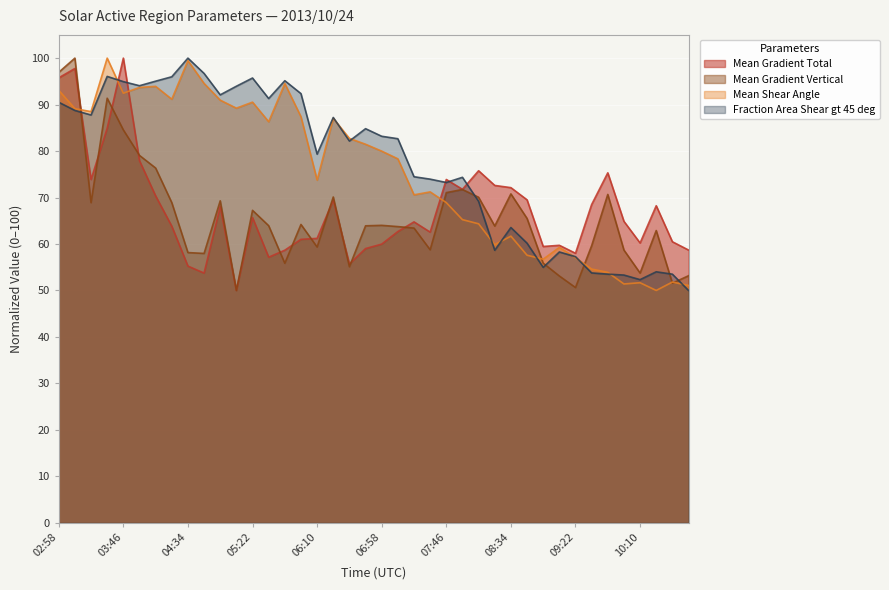

At which category does the chart reach its minimum across all series?

05:10